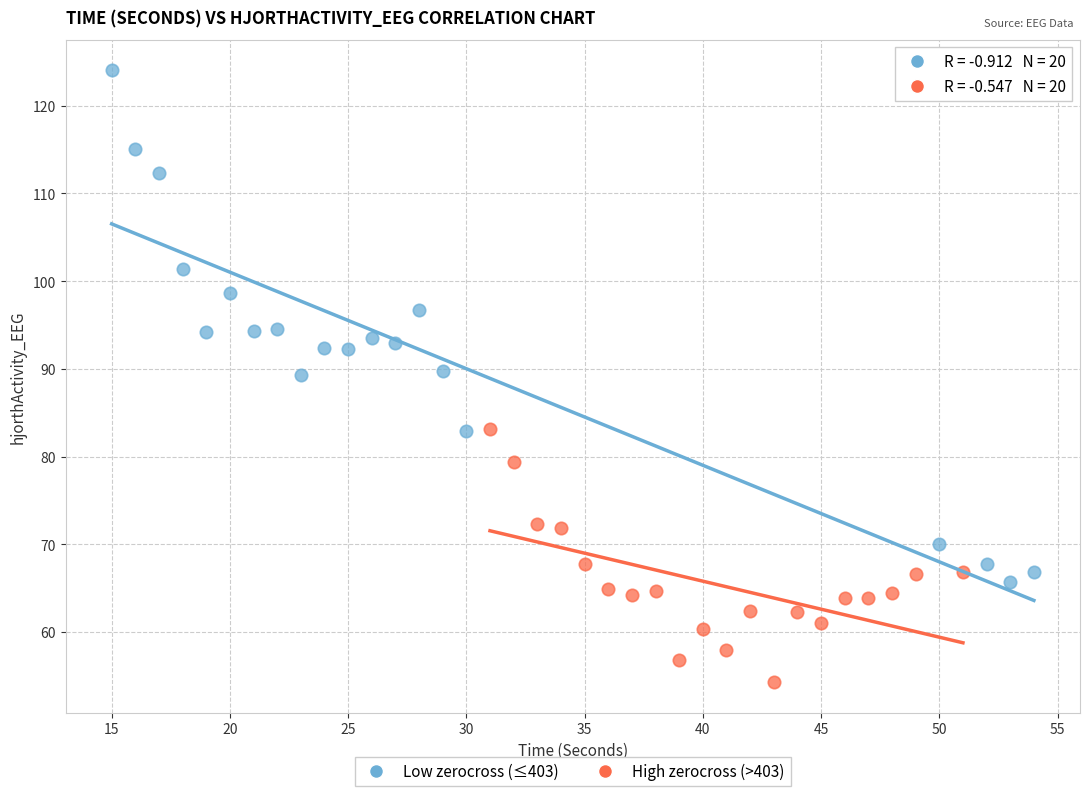

Which series reaches the maximum Y coordinate?

Low zerocross (≤403)